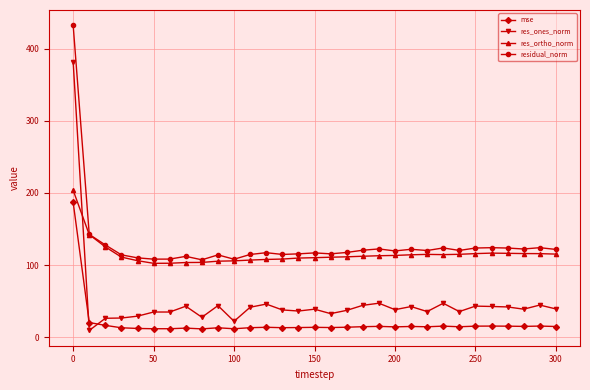

True or false: mse has more than 1 points higher than both neighbors.

True